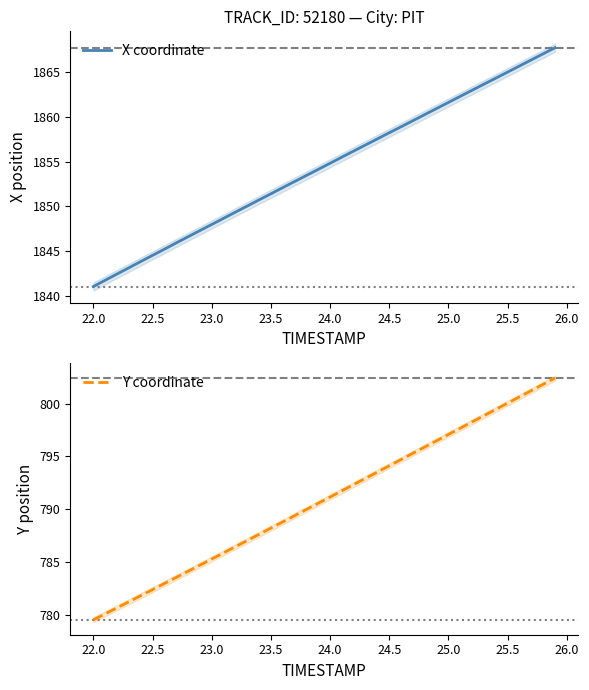

True or false: Y coordinate has a value of 794.1 at 24.5.

True